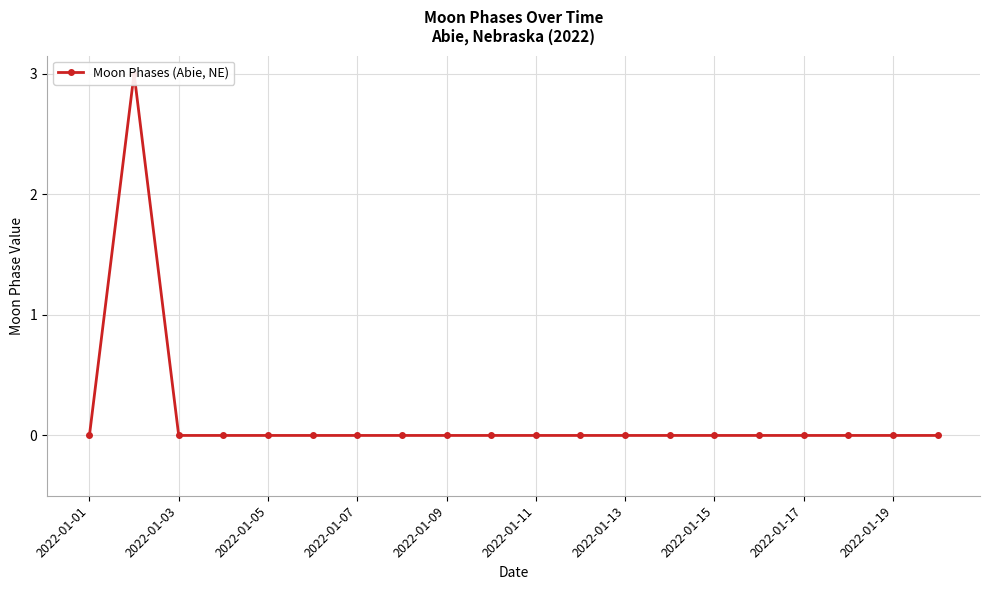

Count the number of values greater than 0.

1